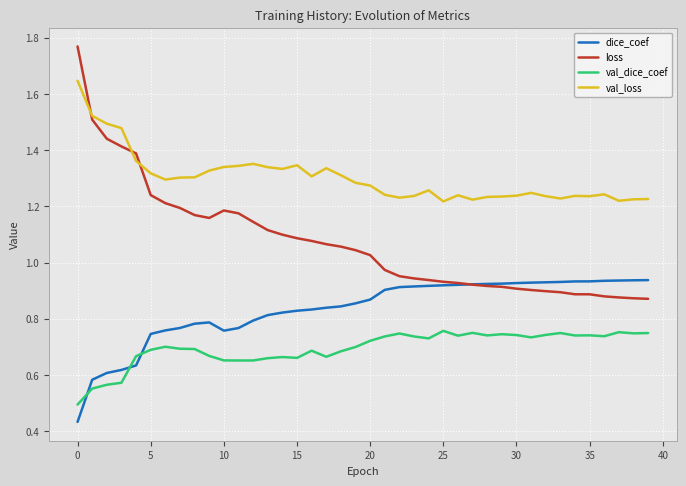

Which series has the widest spread of values?

loss